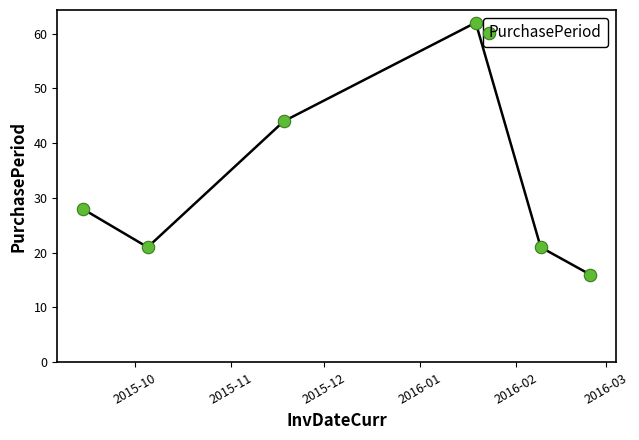

What is the range of X values (max minus min)?

164